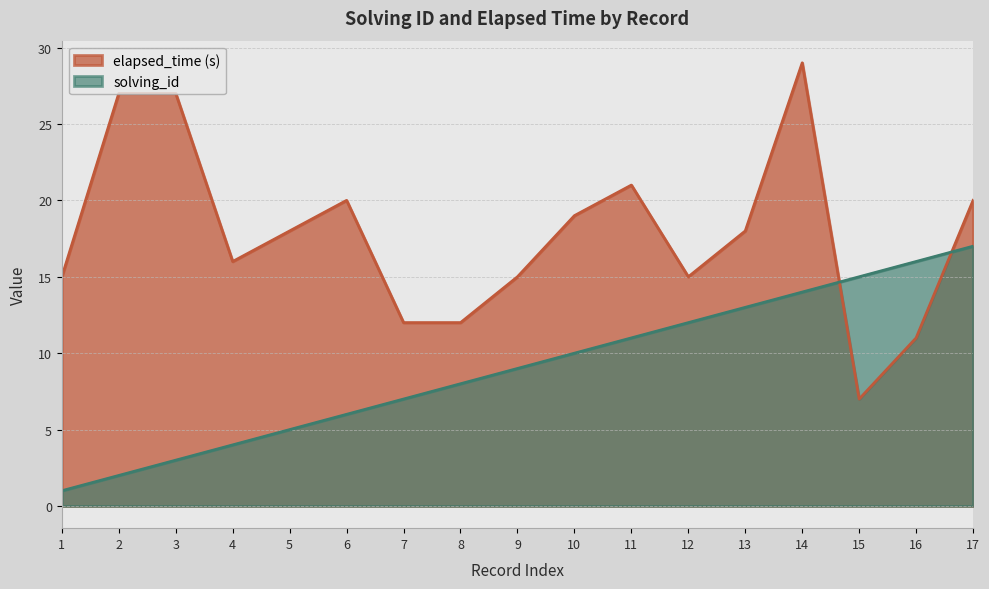

List the series in order of their overall mean, lowest first.

solving_id, elapsed_time (s)